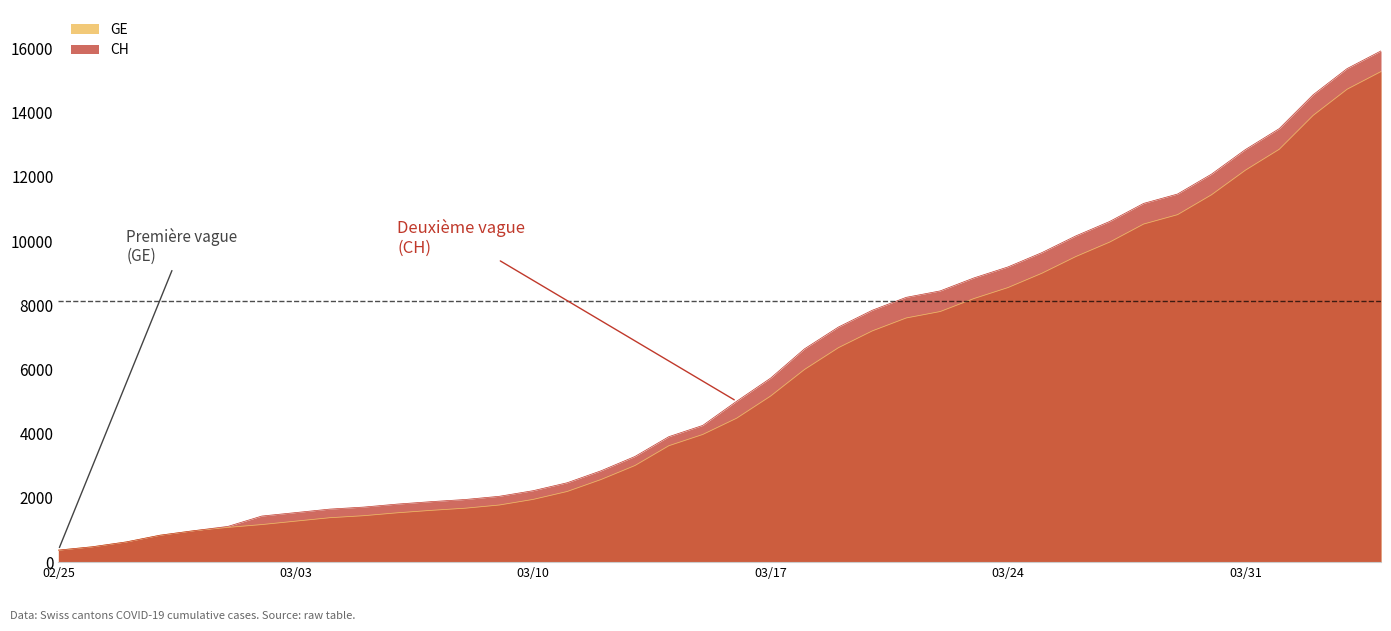

True or false: CH and GE intersect in this chart.

False